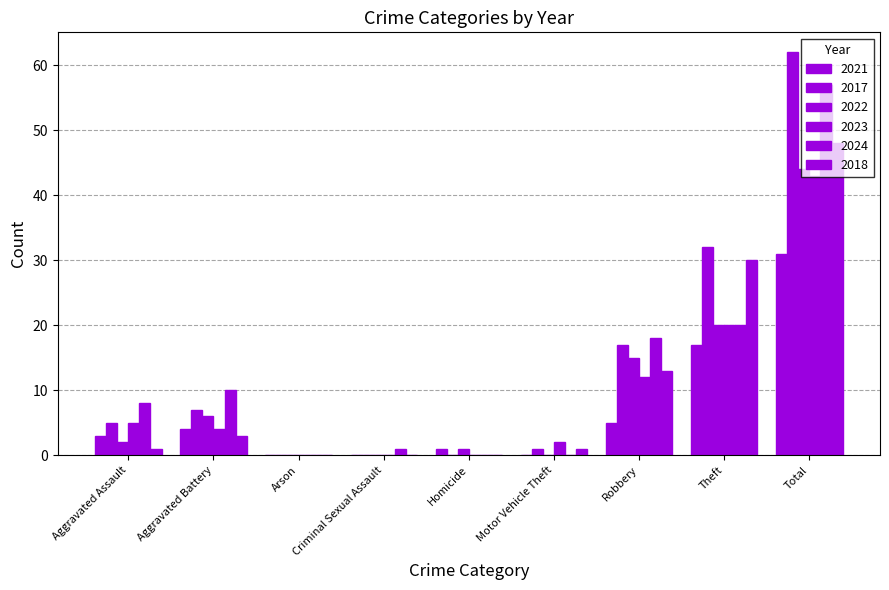

Count the number of categories in the chart.

9